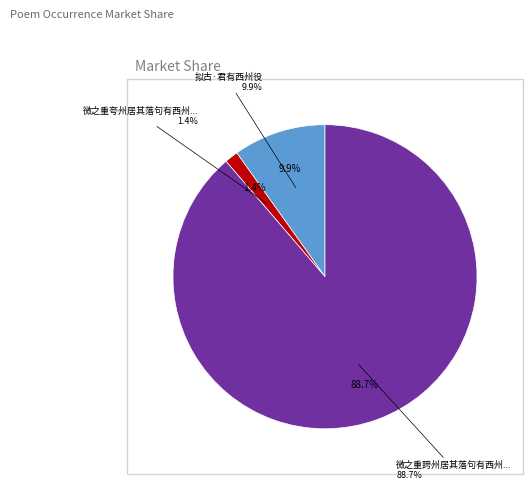

Does 微之重誇州居其落句有西州罗刹之谑因嘲兹石聊以寄怀 represent more than half of the total?

Yes